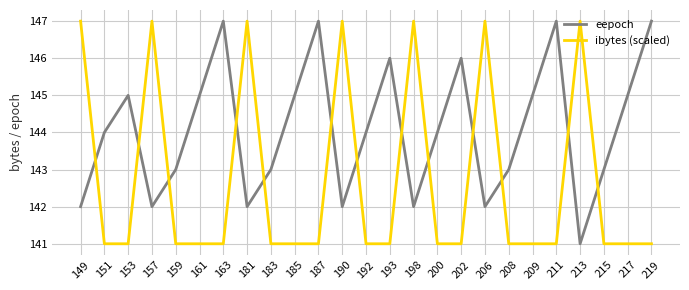

List the series in order of their overall mean, highest first.

eepoch, ibytes (scaled)